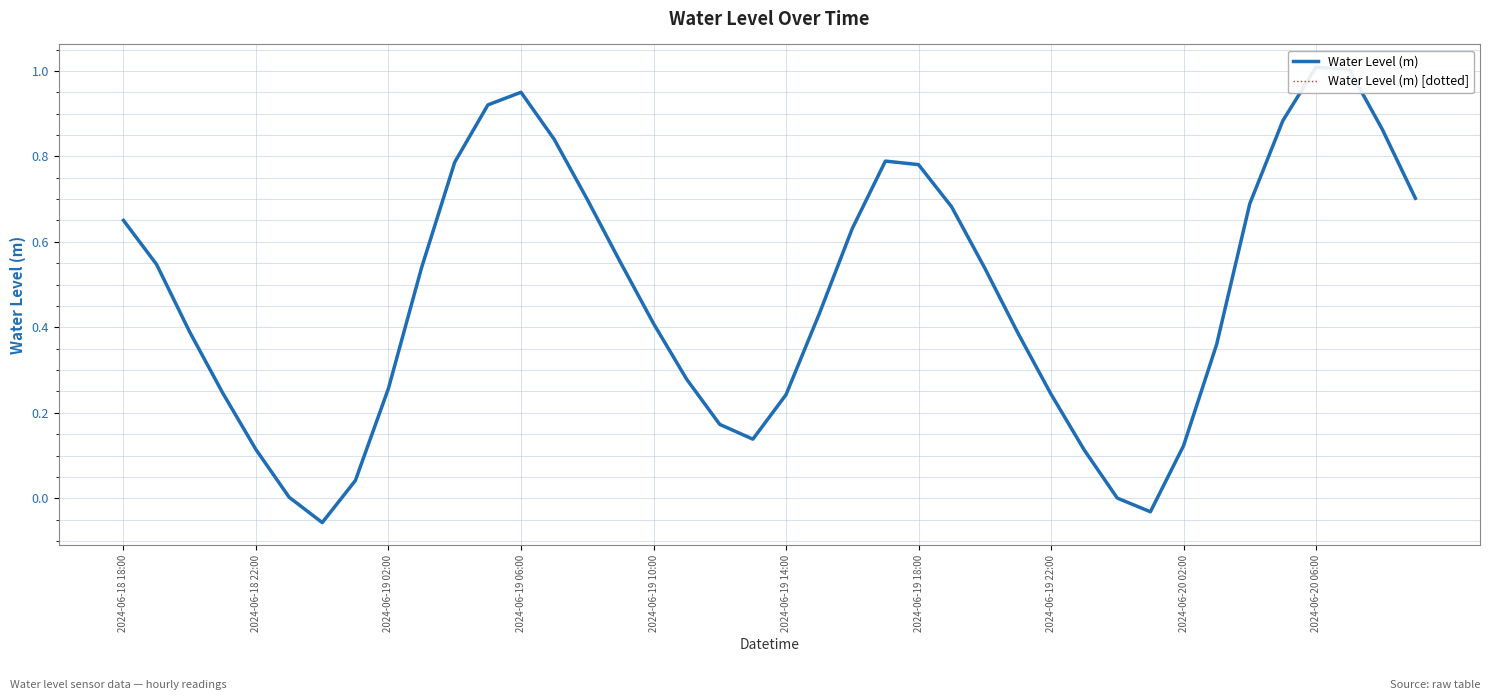

Between 2024-06-18 18:00 and 2024-06-19 02:00, which is larger?

2024-06-18 18:00